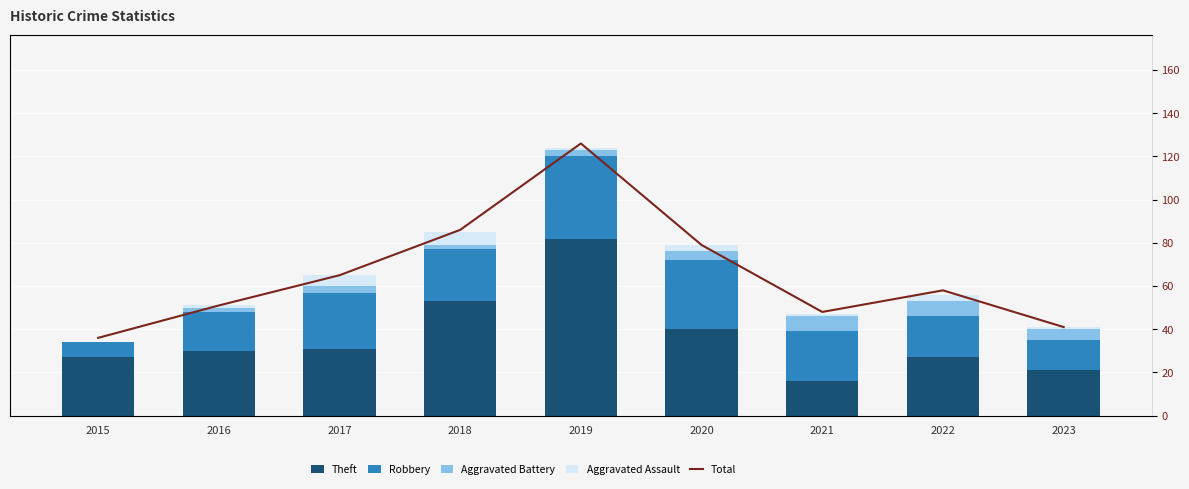

At which label is Total closest to 81?

2020